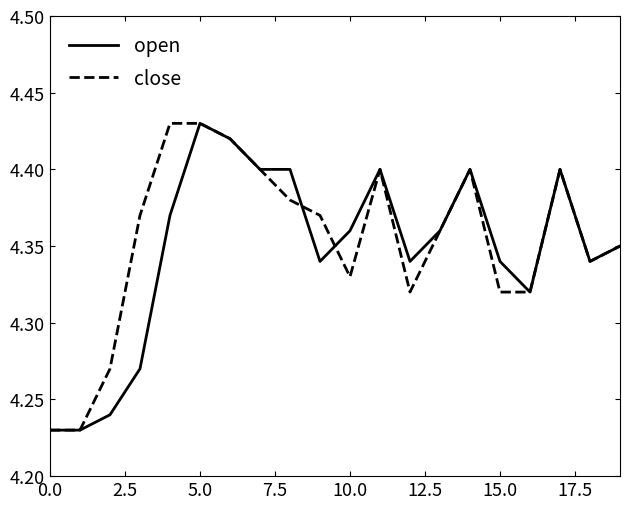

What is the difference between the maximum and minimum values in the open series?

0.2